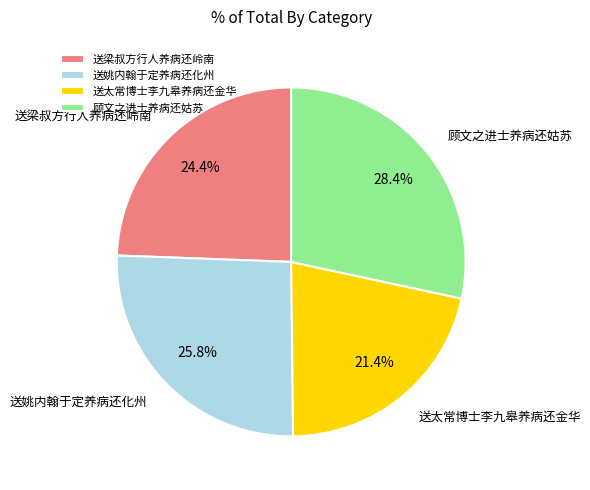

Is it true that 送姚内翰于定养病还化州 is 39% of the pie?

False